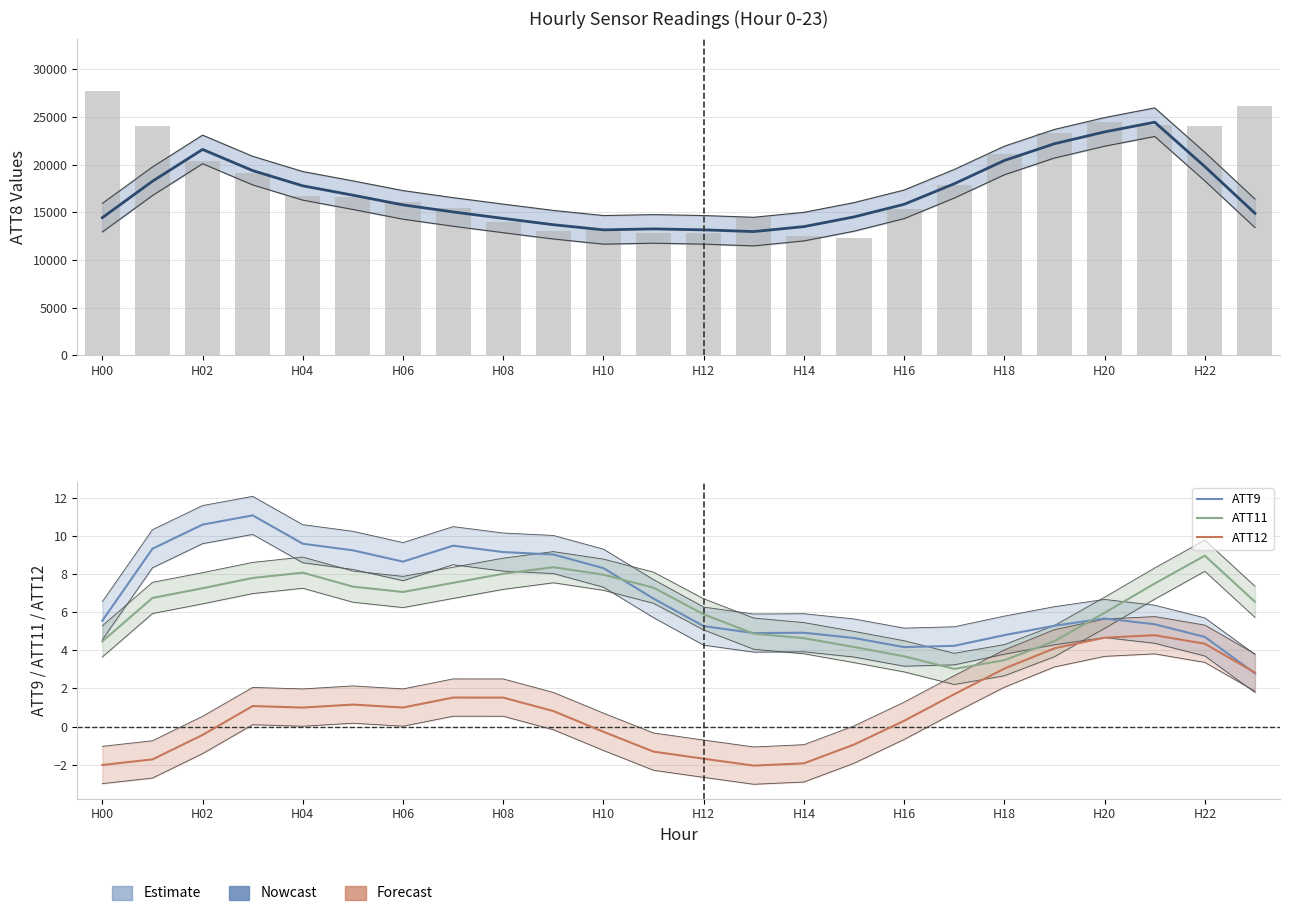

Which series has the widest spread of values?

ATT8 (raw)